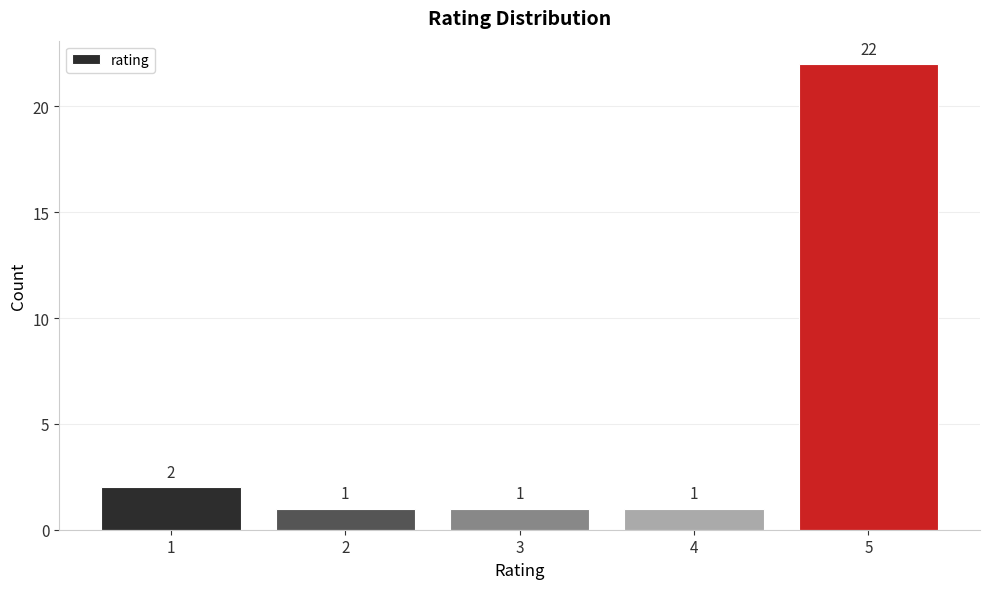

Where is the data nearest to the value 11?

1